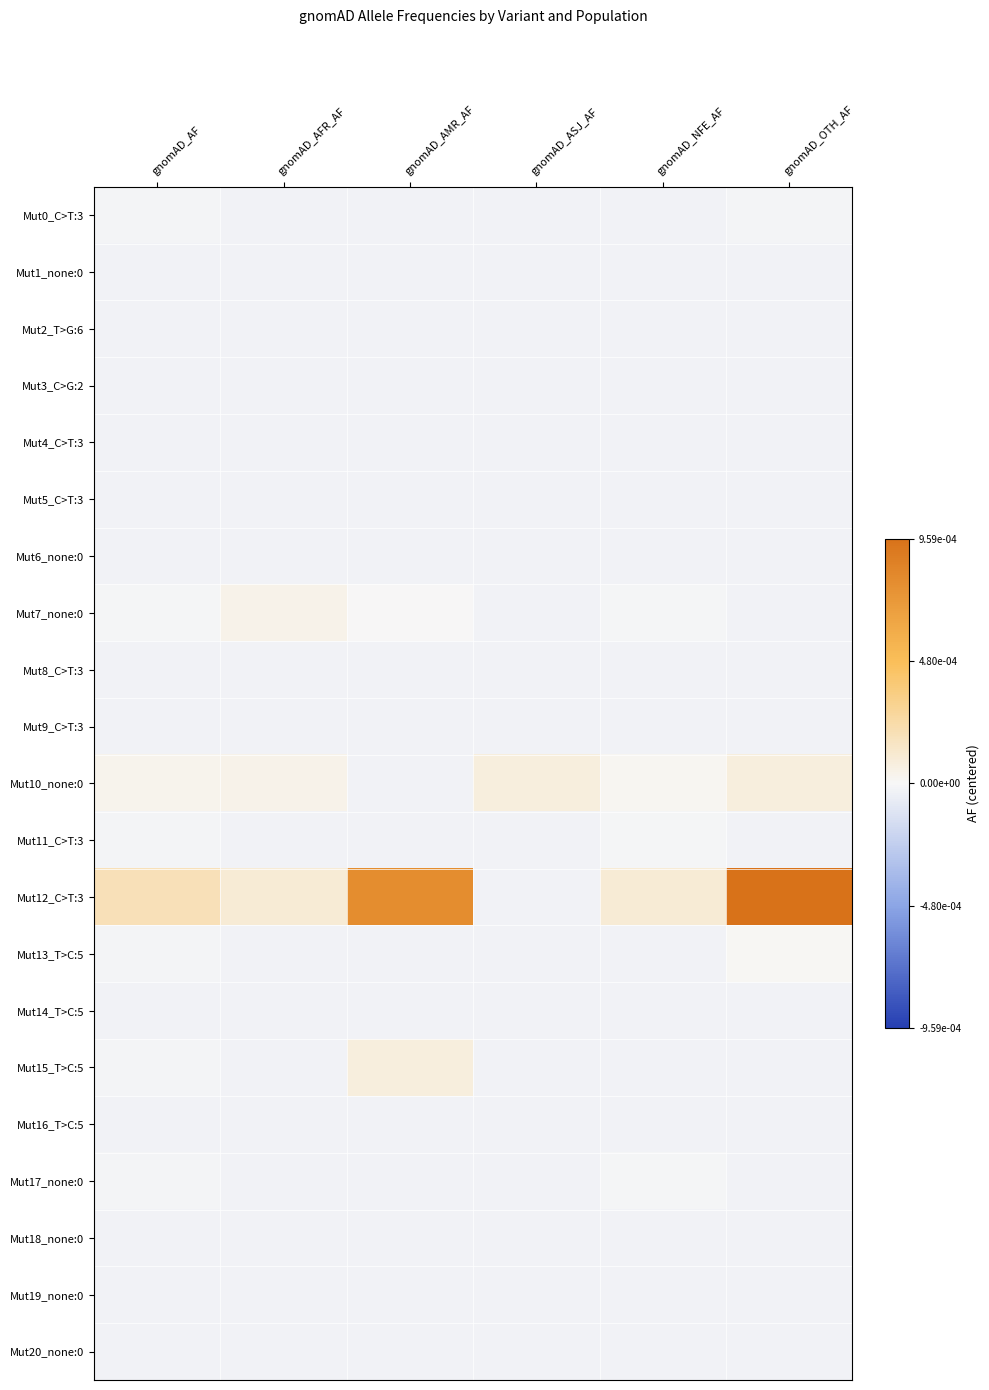

At which category is the sum across all series the highest?

gnomAD_OTH_AF